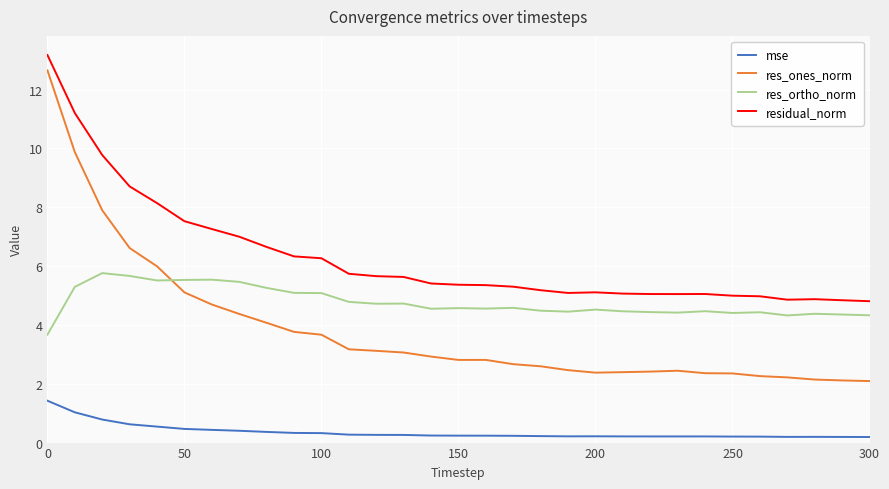

In res_ones_norm, how many points are higher than both neighbors (excluding endpoints)?

2